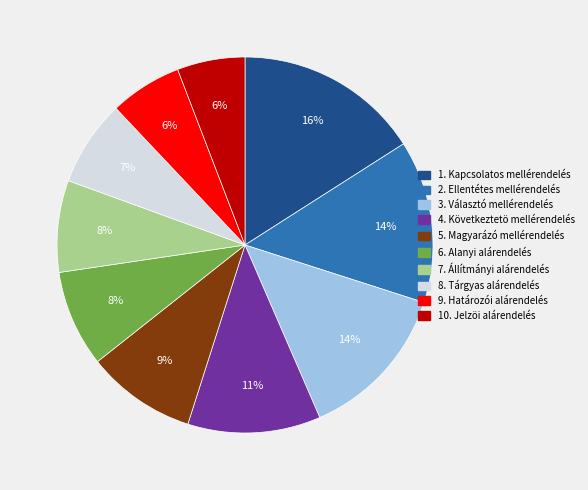

What is the largest slice in the pie chart?

1. Kapcsolatos mellérendelés